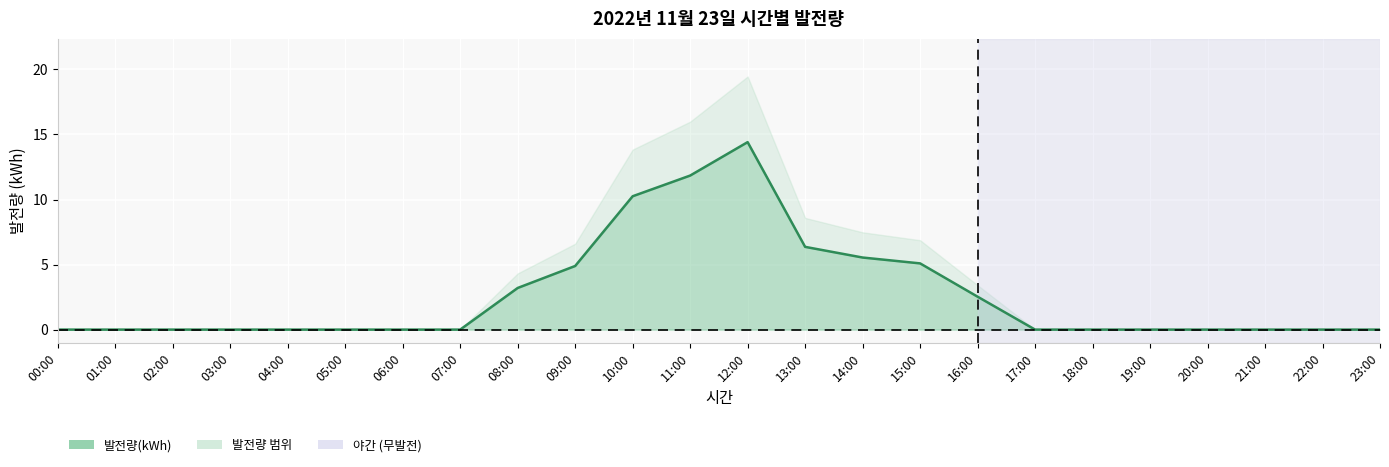

What is the difference between the maximum and minimum values?

14.4